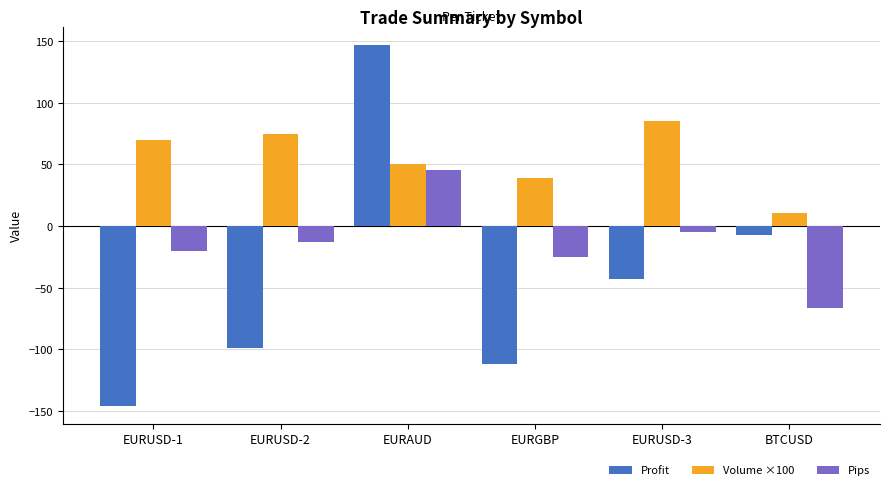

At which category is the sum across all series the highest?

EURAUD